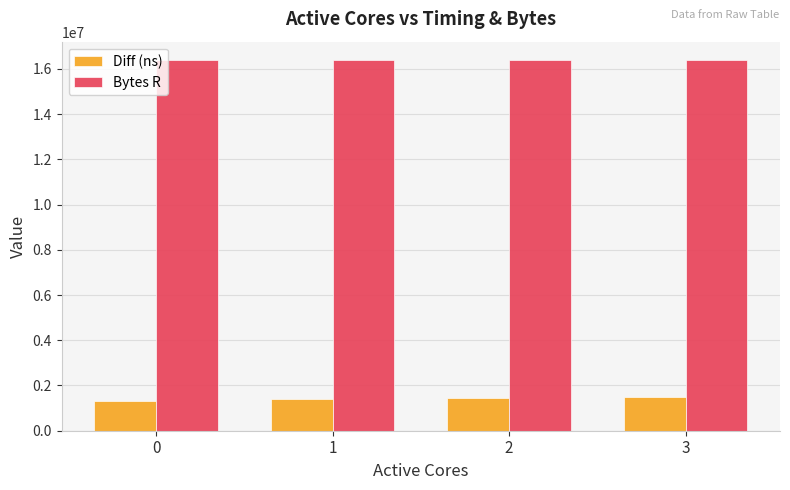

How many groups of bars are there?

4